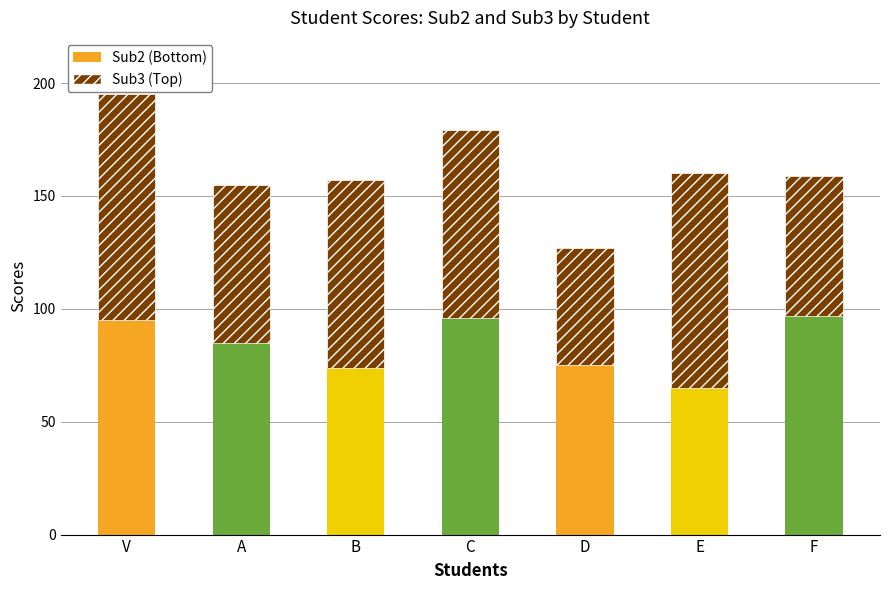

What are all the series names shown in the legend?

Sub2, Sub3